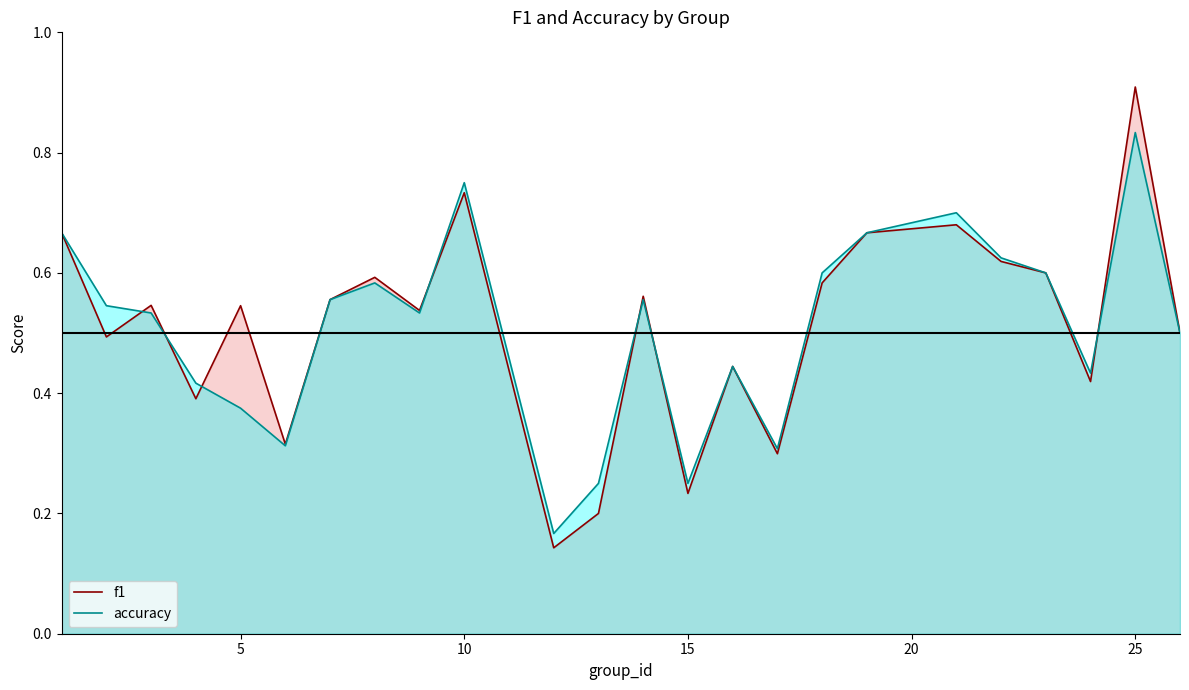

Which series has the widest spread of values?

f1